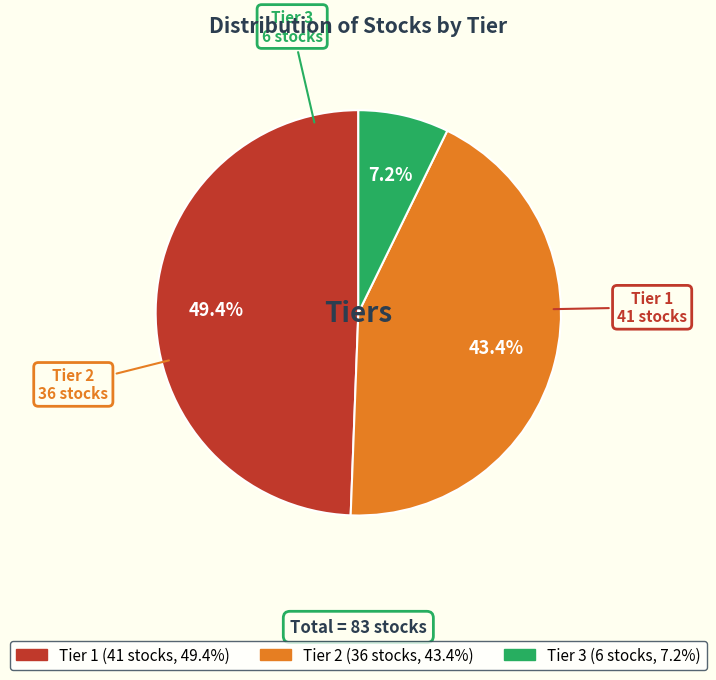

Approximately how many times larger is the value at Tier 1 compared to Tier 2?

1.1